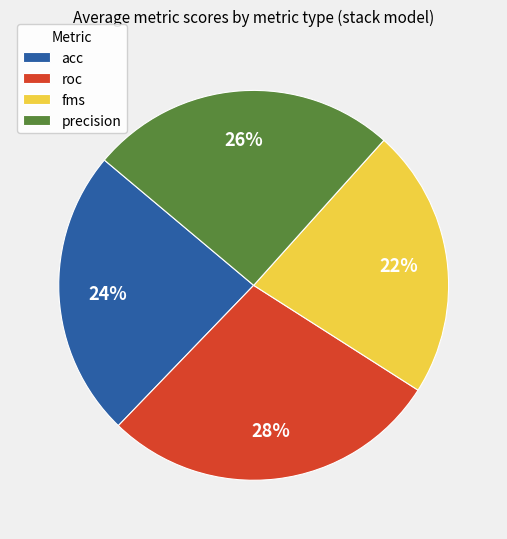

What is the smallest slice in the pie chart?

fms